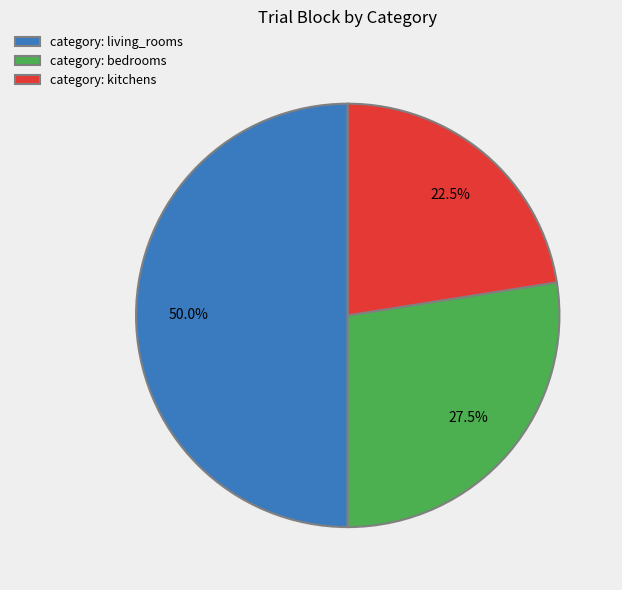

Does category: bedrooms represent more than half of the total?

No